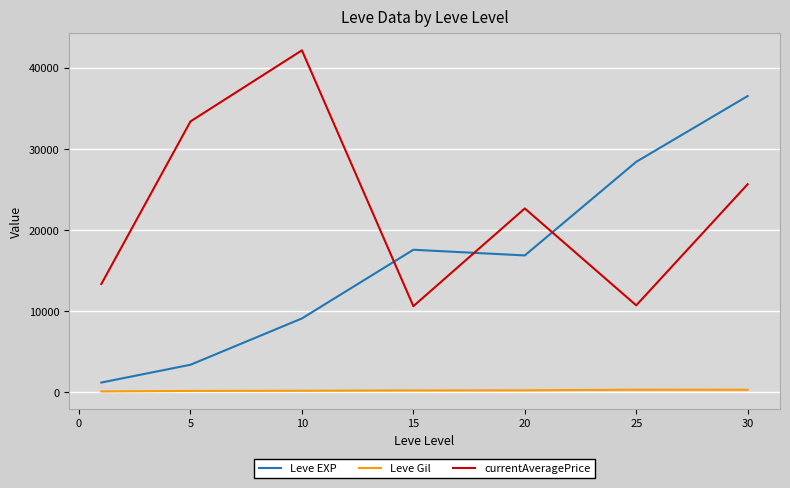

List the series in order of their peak value, lowest first.

Leve Gil, Leve EXP, currentAveragePrice